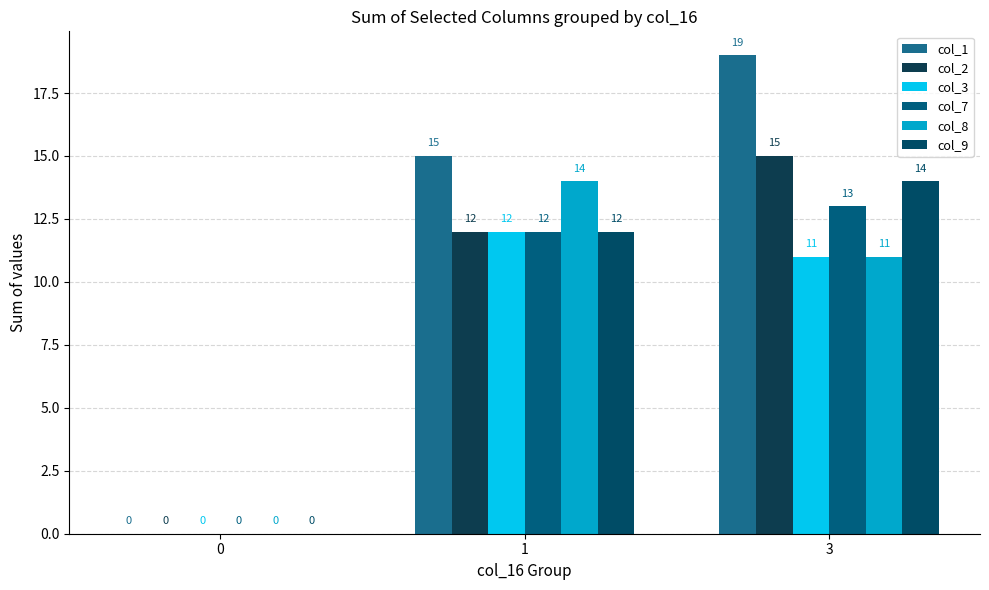

Is it true that col_8 equals 6 at 0?

False